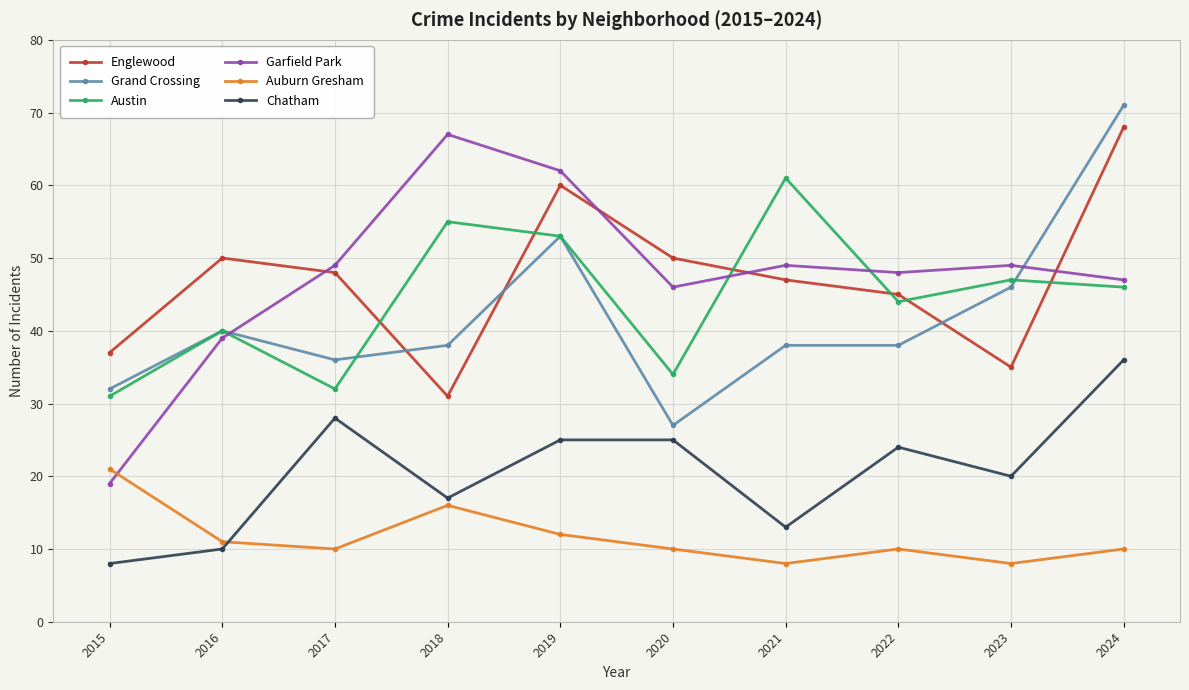

Which series has the largest range (max minus min)?

Garfield Park